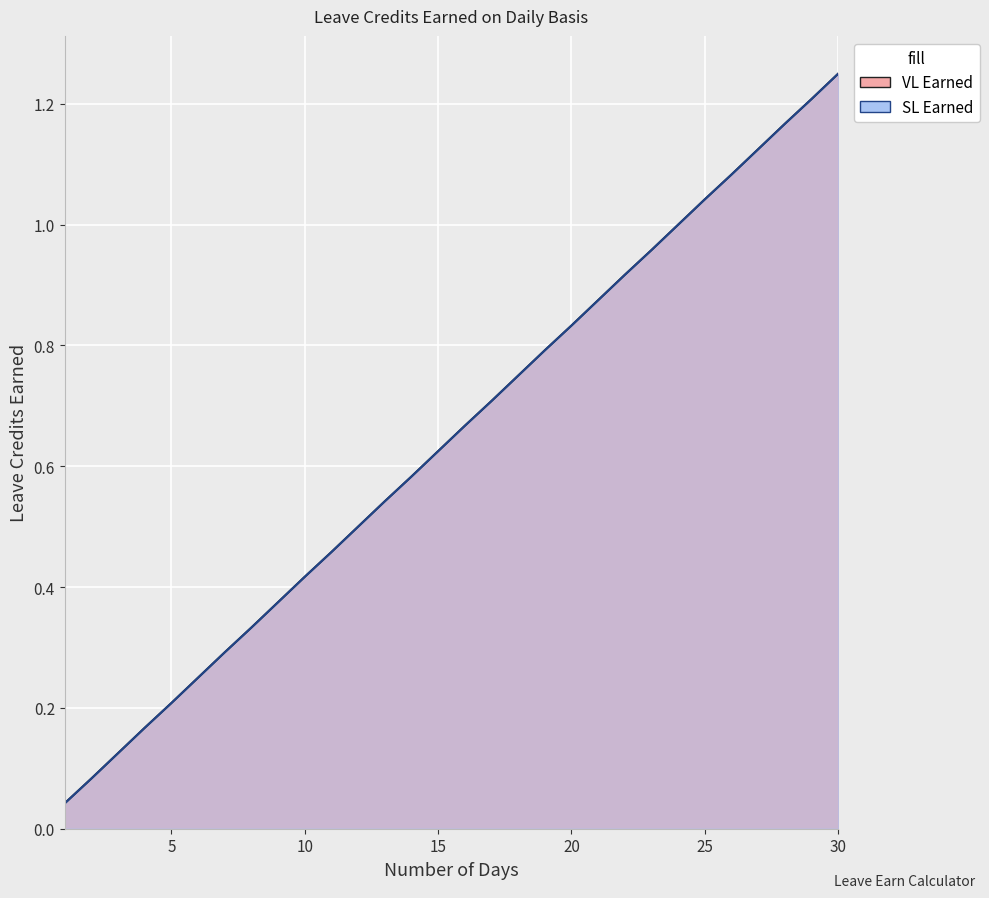

Reading right to left, extract all data points from this chart.

VL Earned: 1.2	1.2	1.2	1.1	1.1	1.0	1.0	1.0	0.9	0.9	0.8	0.8	0.8	0.7	0.7	0.6	0.6	0.5	0.5	0.5	0.4	0.4	0.3	0.3	0.2	0.2	0.2	0.1	0.1	0.0
SL Earned: 1.2	1.2	1.2	1.1	1.1	1.0	1.0	1.0	0.9	0.9	0.8	0.8	0.8	0.7	0.7	0.6	0.6	0.5	0.5	0.5	0.4	0.4	0.3	0.3	0.2	0.2	0.2	0.1	0.1	0.0